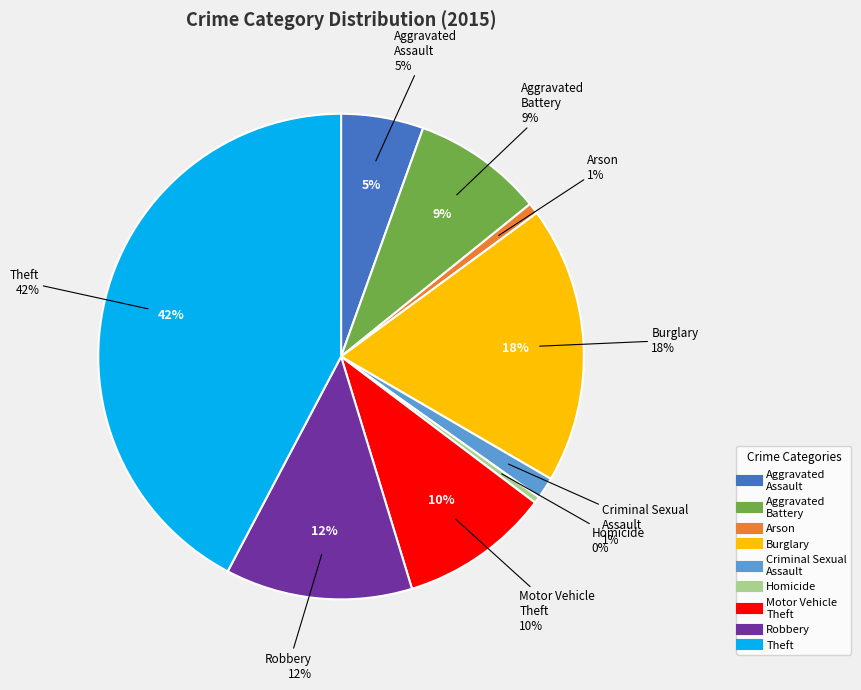

What percentage is the Aggravated Battery slice, to the nearest percent?

9%